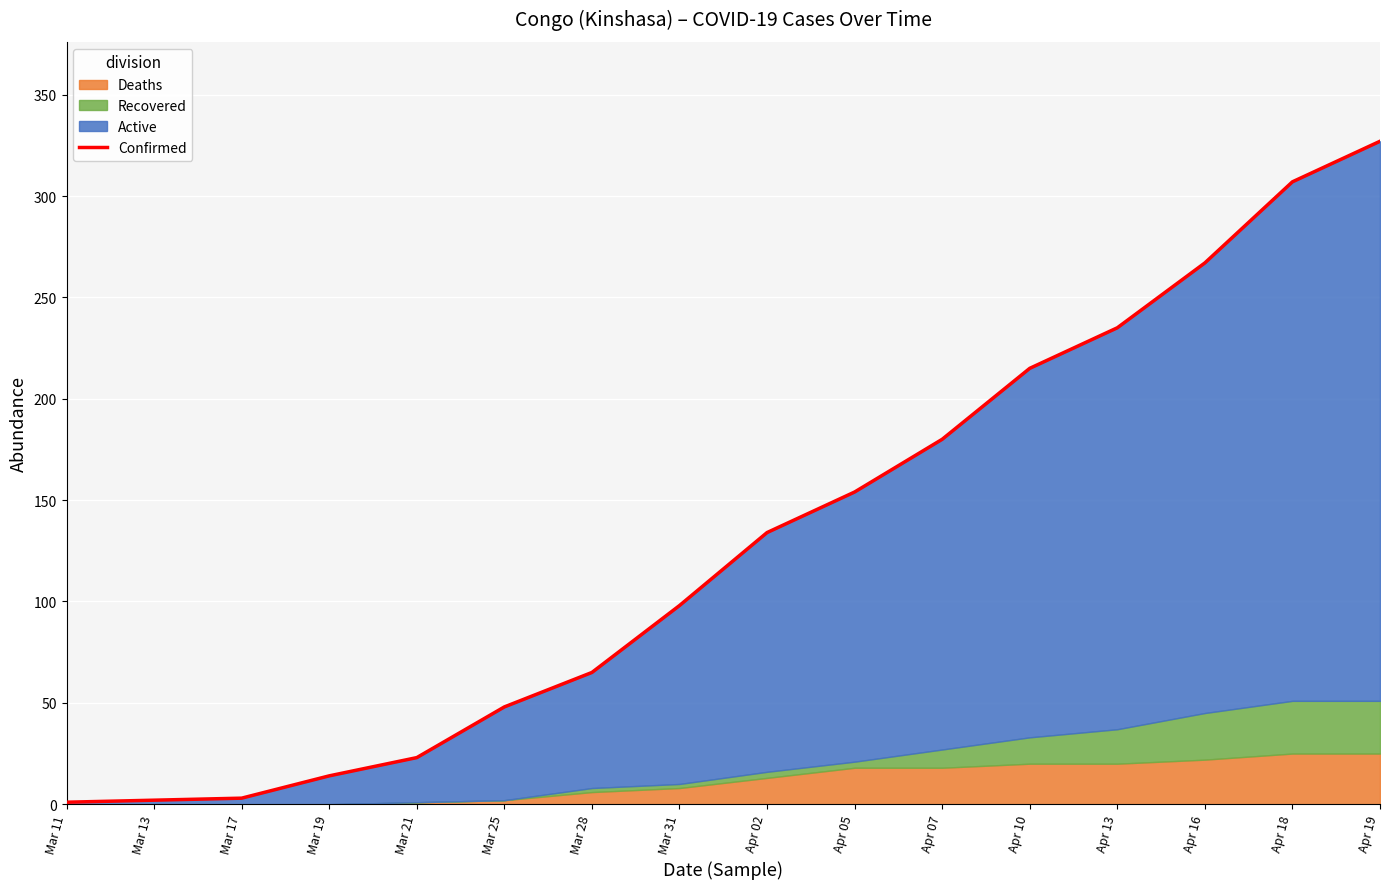

Is it true that the value at Mar 19 is 14?

True